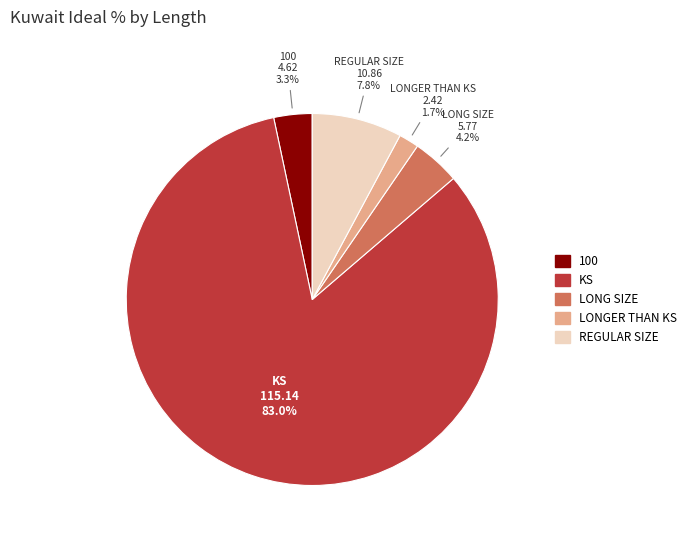

Which category has the smallest portion of the pie?

LONGER THAN KS